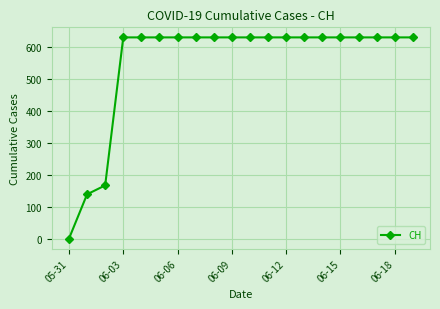

What is the maximum value shown in the chart?

631